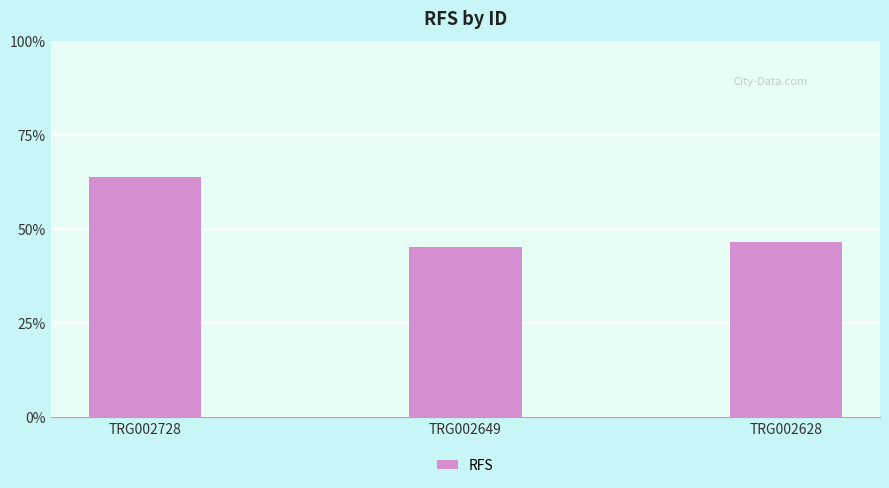

What is the change in value from TRG002649 to TRG002628?

+1.4